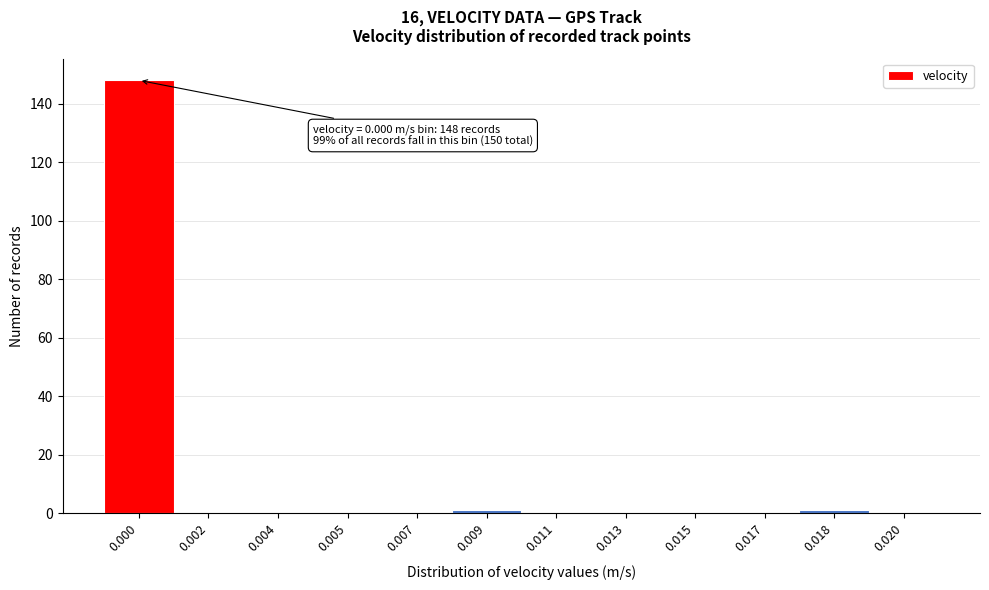

Reading left to right, transcribe all the data shown in this chart.

0.000=148	0.002=0	0.004=0	0.005=0	0.007=0	0.009=1	0.011=0	0.013=0	0.015=0	0.017=0	0.018=1	0.020=0